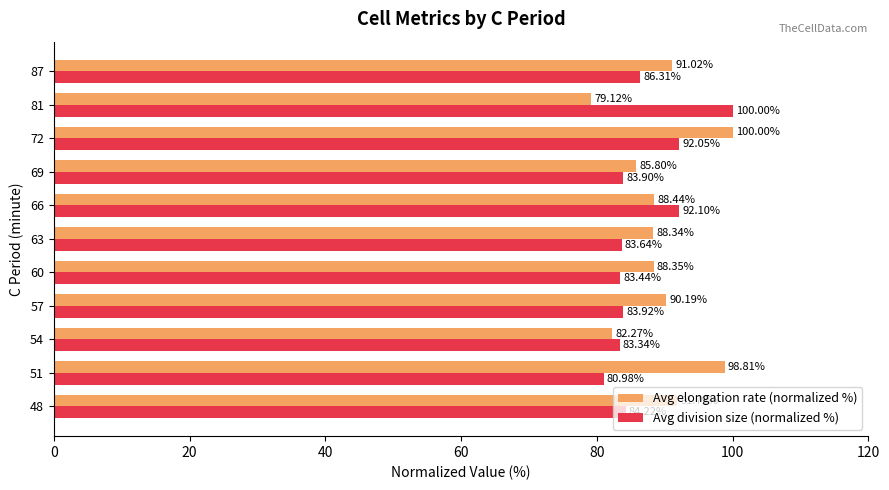

Rank the series by their average value, from lowest to highest.

Avg division size (normalized %), Avg elongation rate (normalized %)